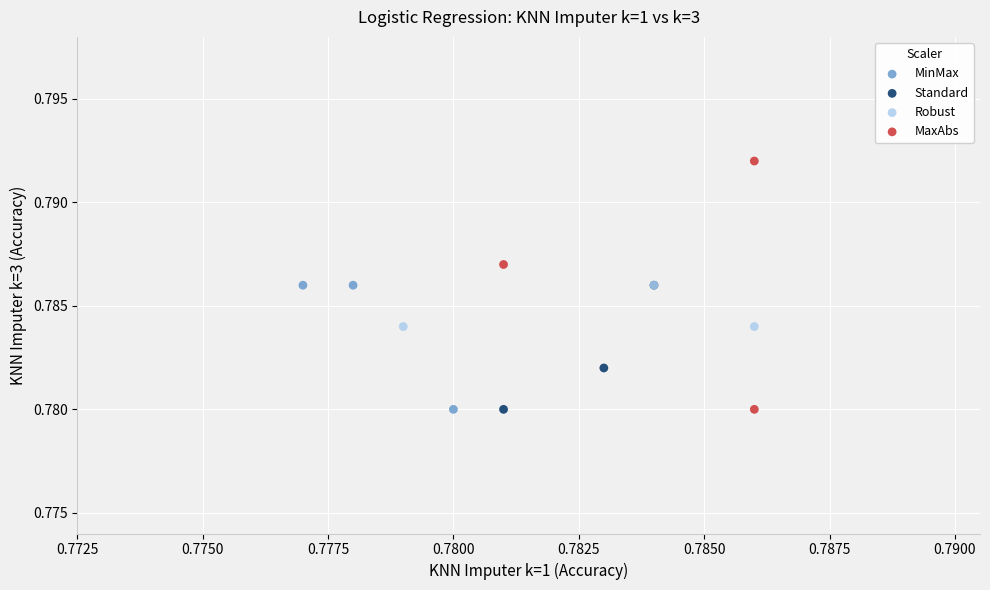

Which series contains the highest Y value?

MaxAbs